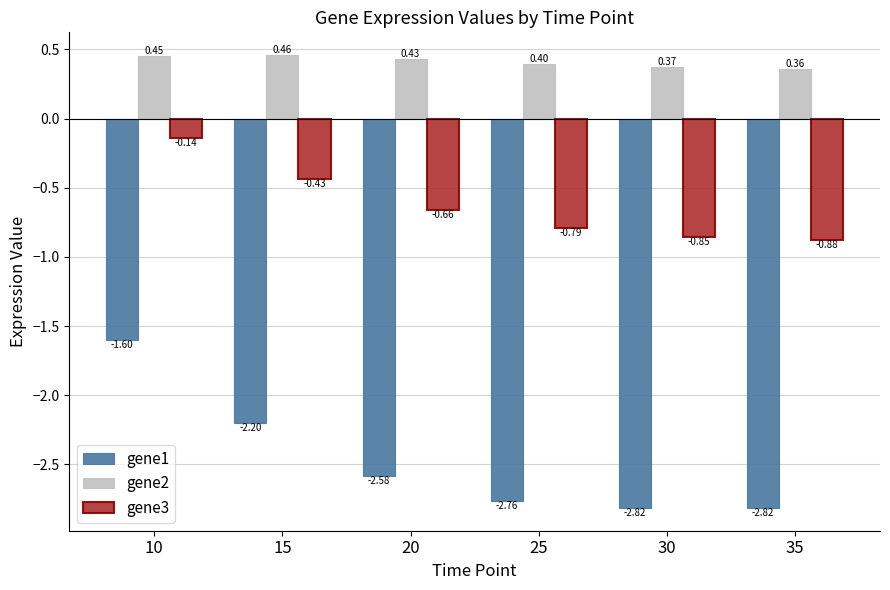

At how many categories does at least one series exceed 0?

6